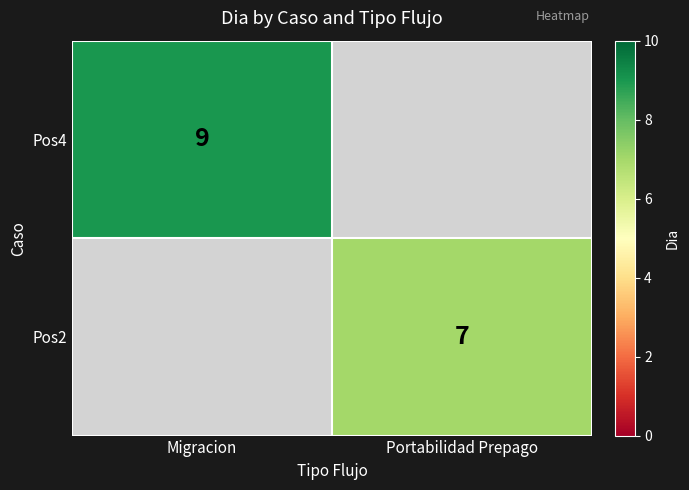

How many data points does each series have?

2